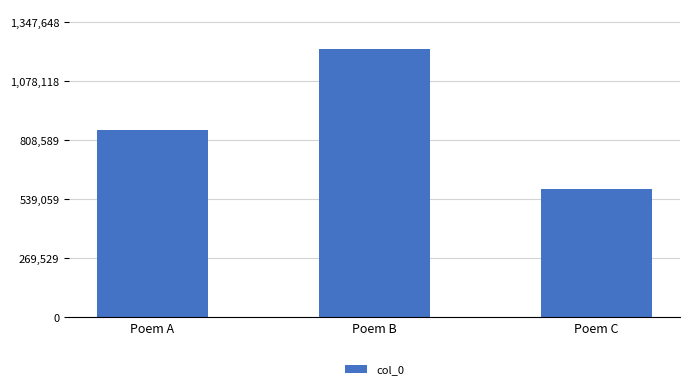

True or false: the data shows 213366 at Poem A.

False